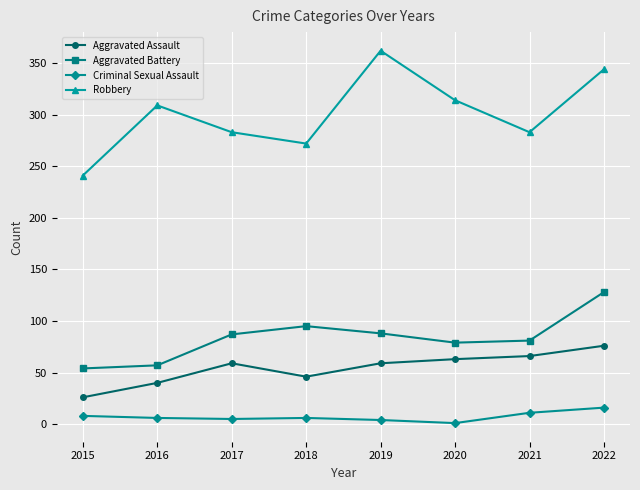

What is the minimum value shown in the chart?

1